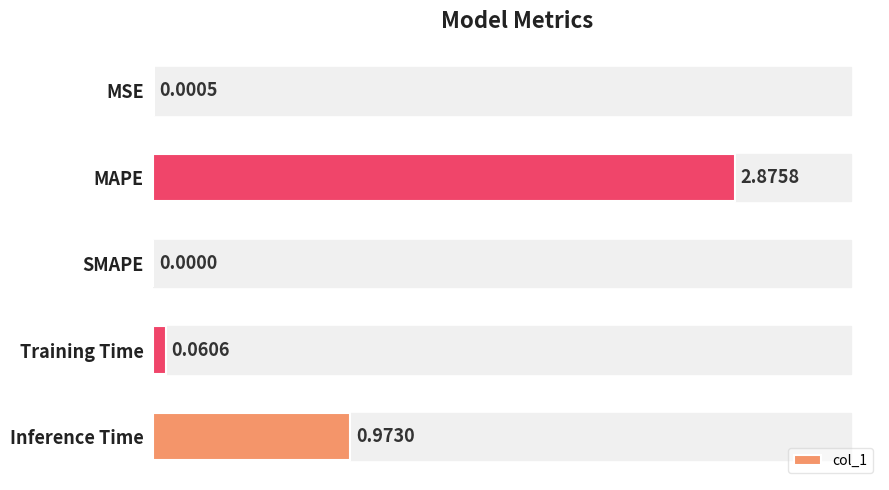

What is the sum of all values?

3.9